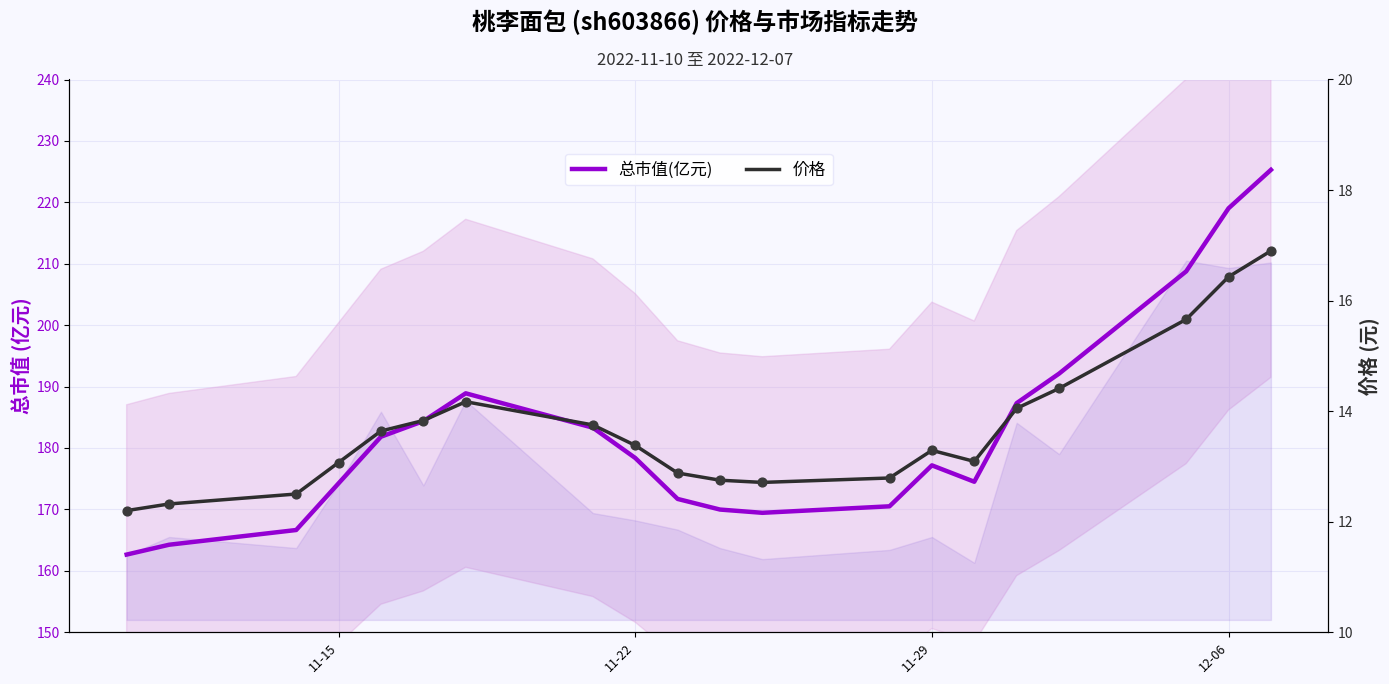

At how many categories does at least one series exceed 219?

2